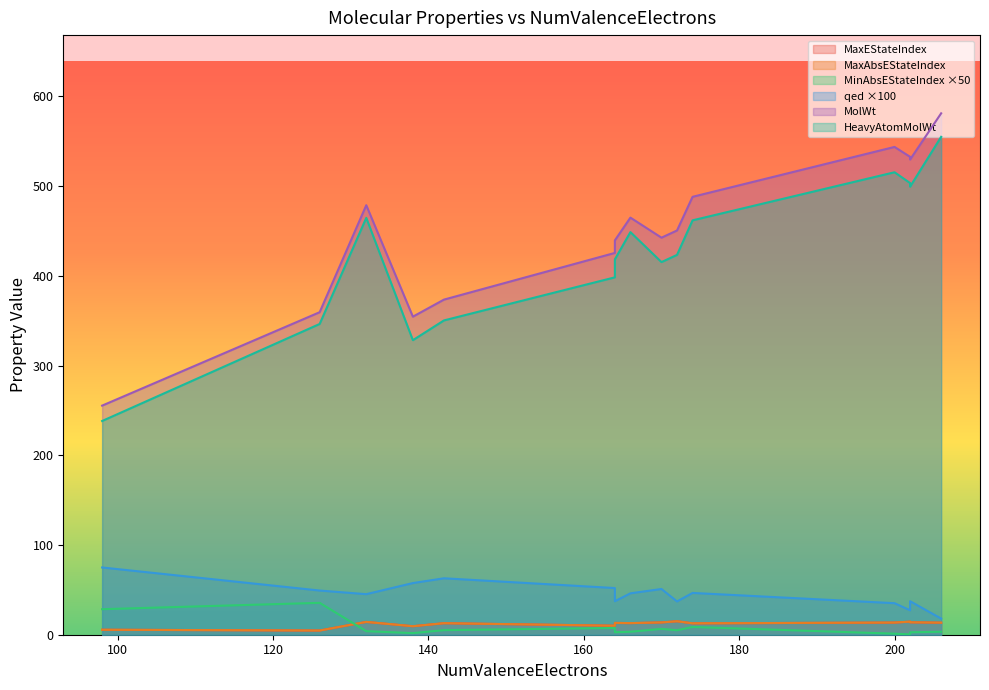

What is the sum of all MolWt values?

6719.0